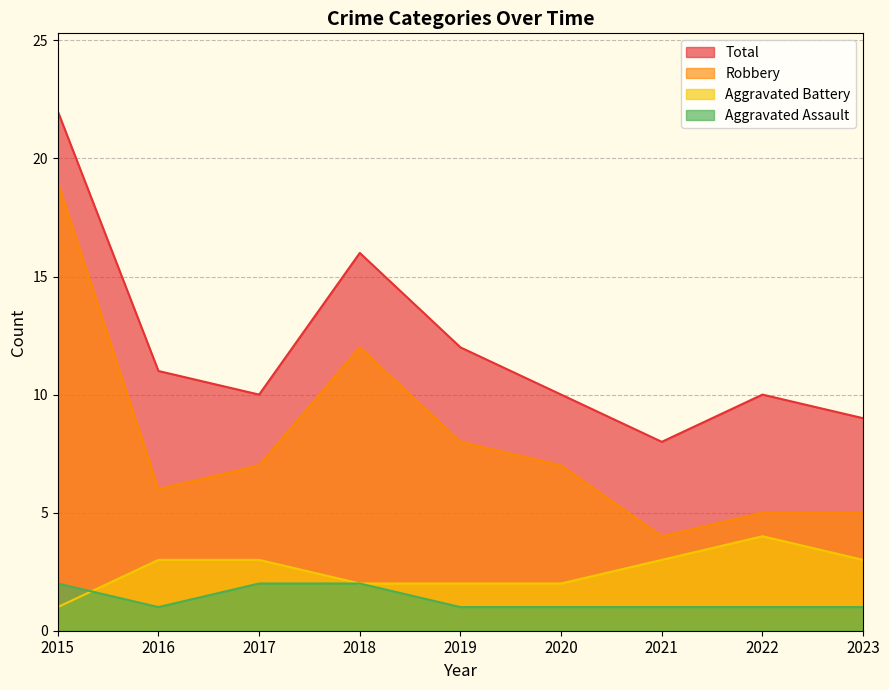

At which category is the sum across all series the highest?

2015